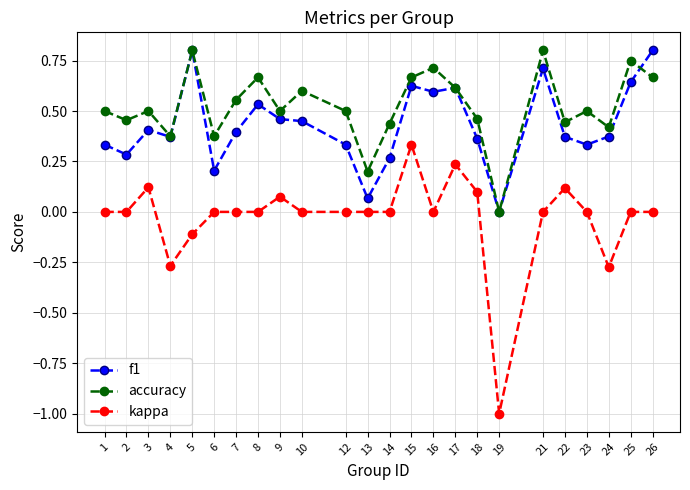

Which series has the widest spread of values?

kappa